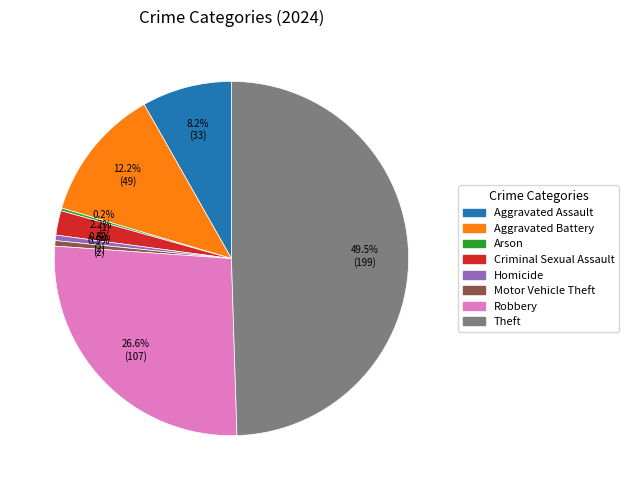

To the nearest percent, what percentage of the pie is Criminal Sexual Assault?

2%